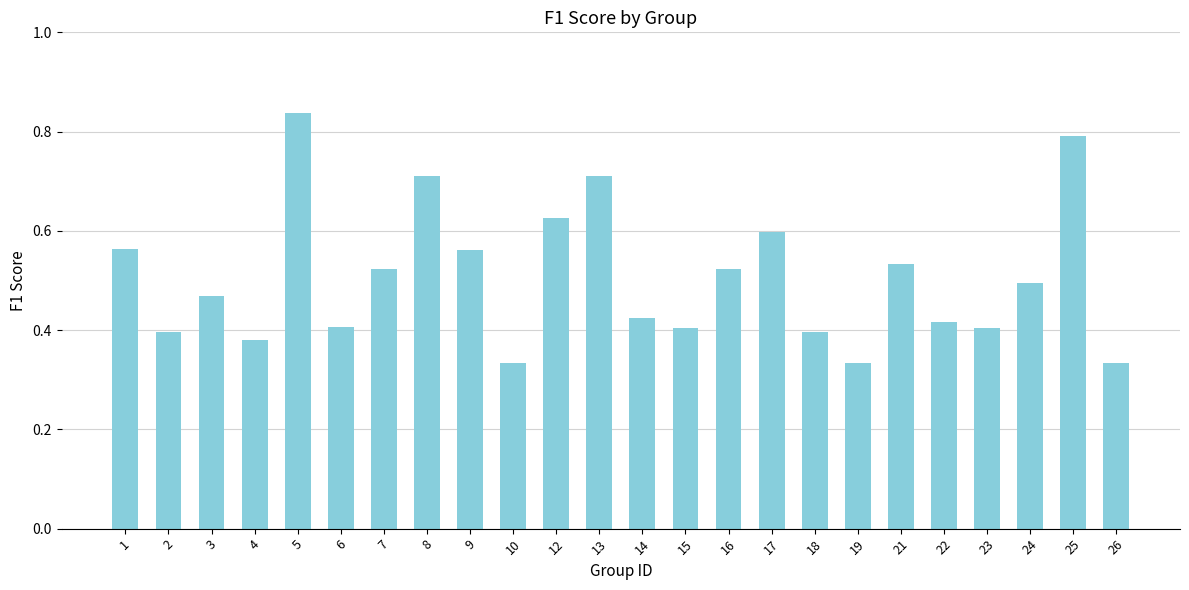

Which label corresponds to the largest value in the chart?

5